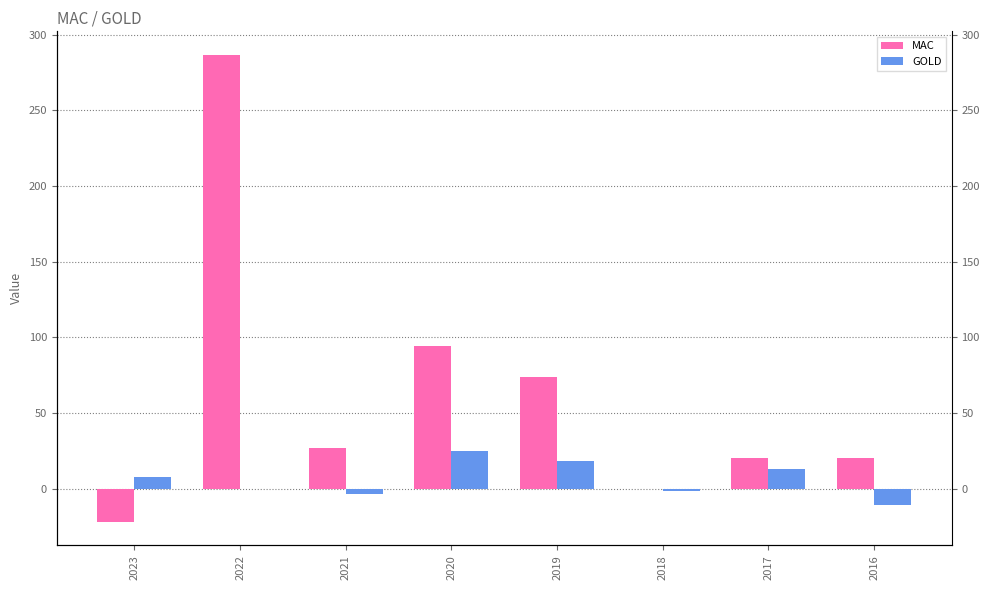

What is the difference between the MAC values at 2016 and 2017?

0.2